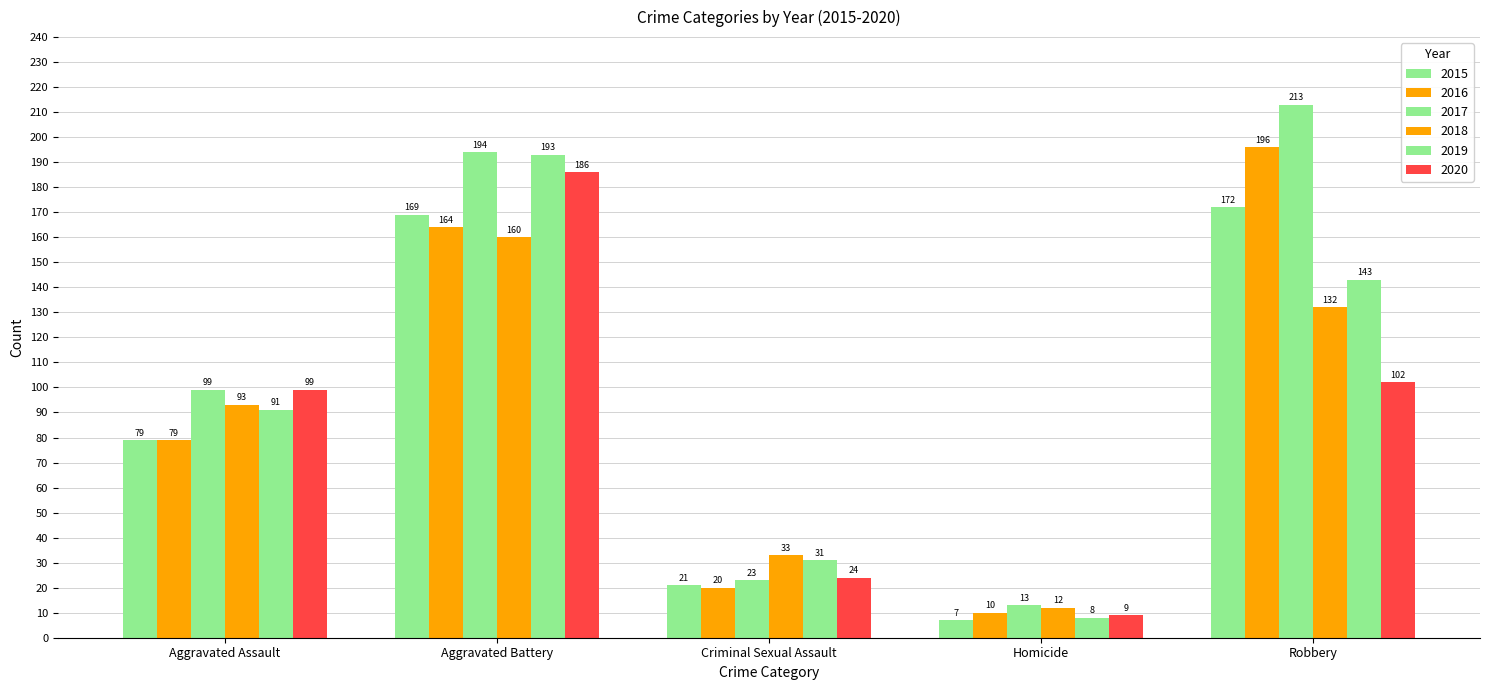

Are the bars grouped side by side (vs. stacked)?

Yes